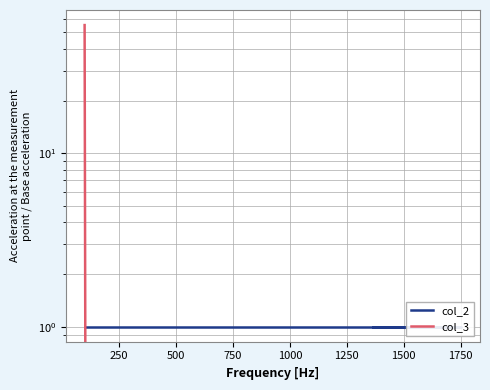

Reading left to right, transcribe all the data shown in this chart.

col_2: 1	1	1	1	1
col_3: 55	0	0	0	0